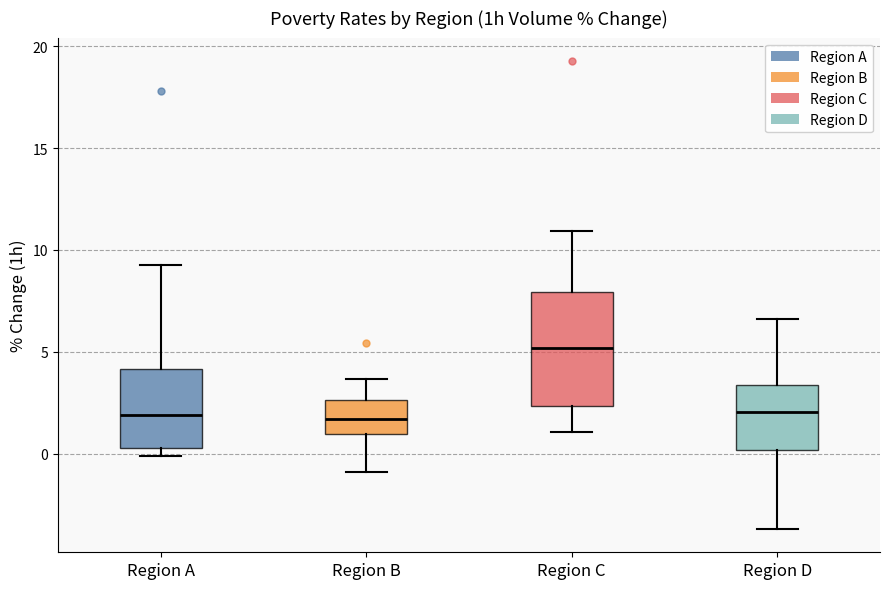

Which box has the highest median line?

Region C